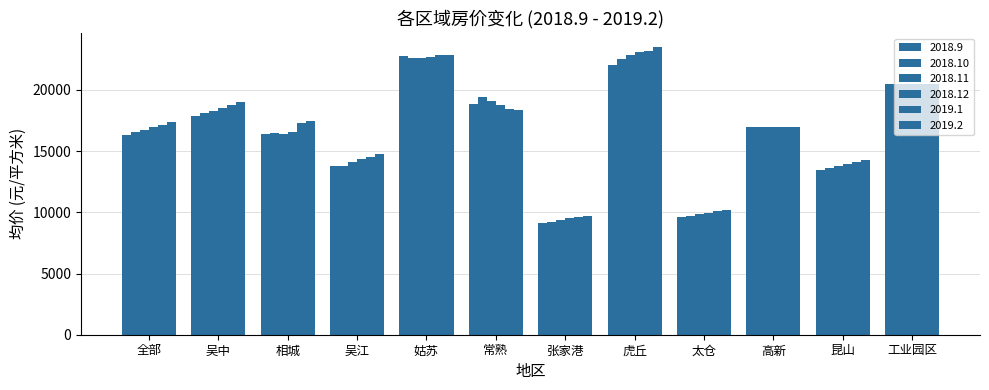

What is the difference between the second highest and second lowest values in the 2018.12 series?

12776